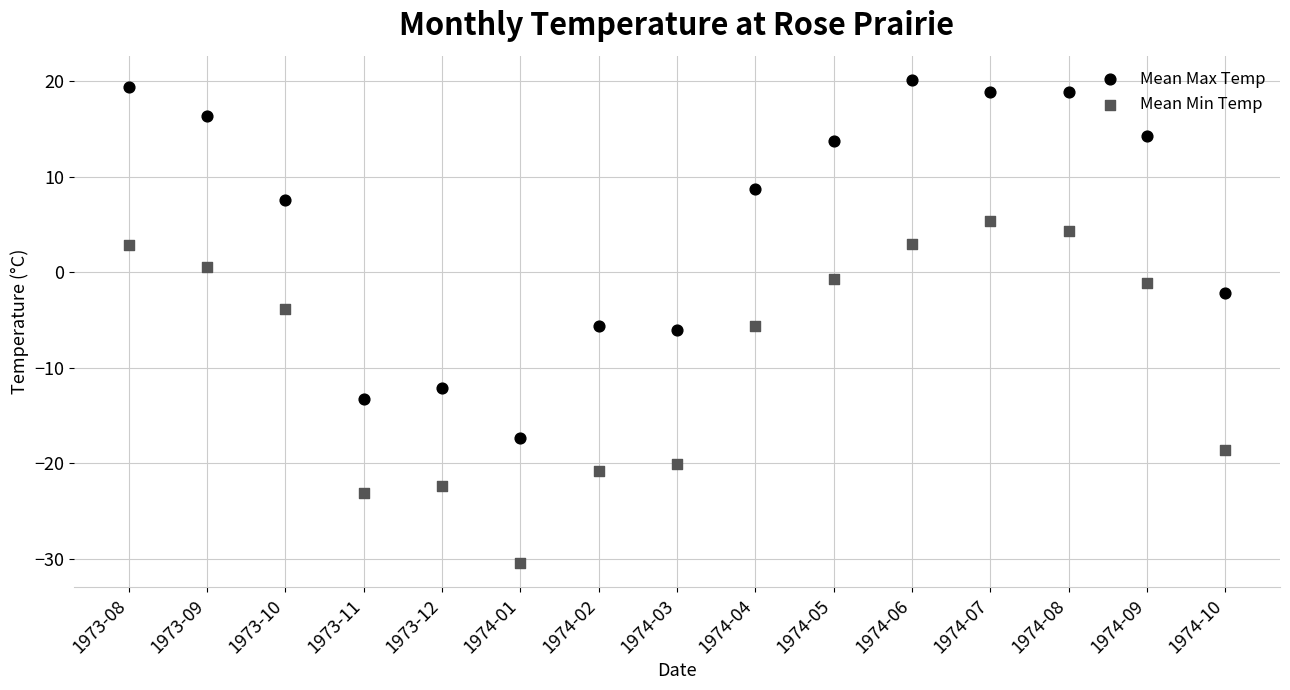

What are all the series names shown in the legend?

Mean Max Temp, Mean Min Temp